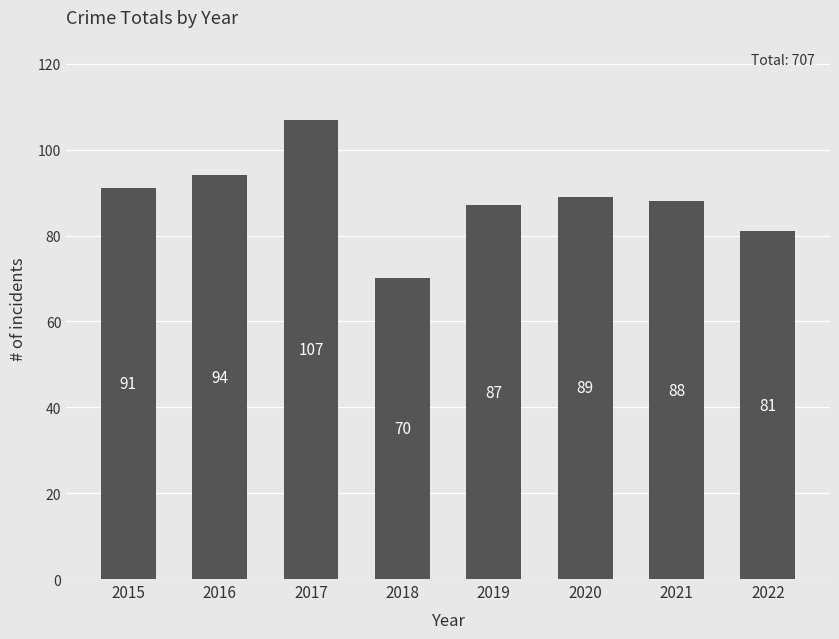

At which category does the chart reach its peak across all series?

2017